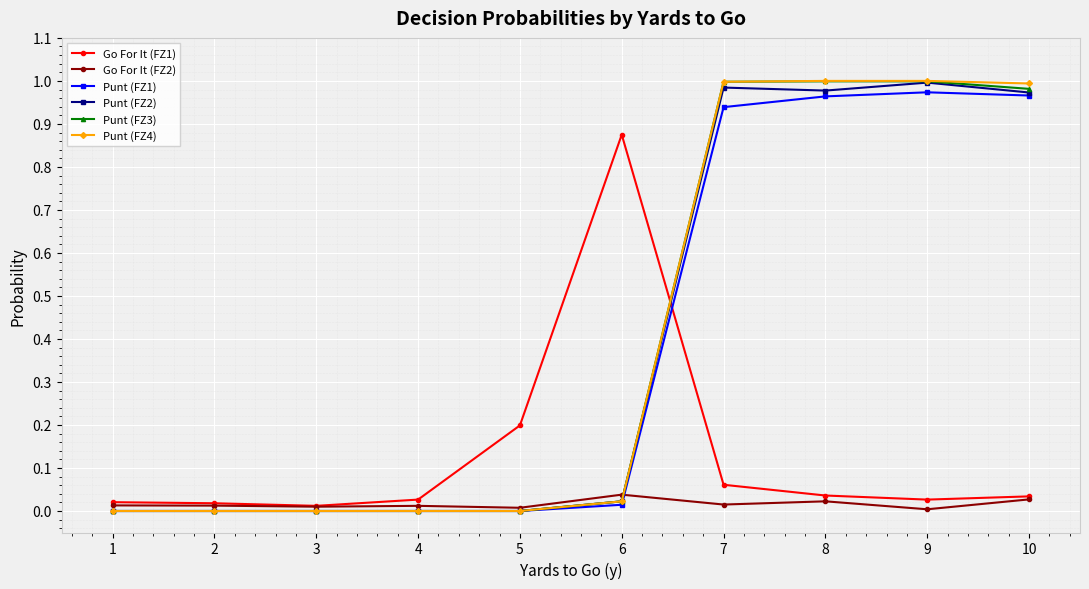

Is it true that Punt (FZ2) equals 0.6 at 9?

False